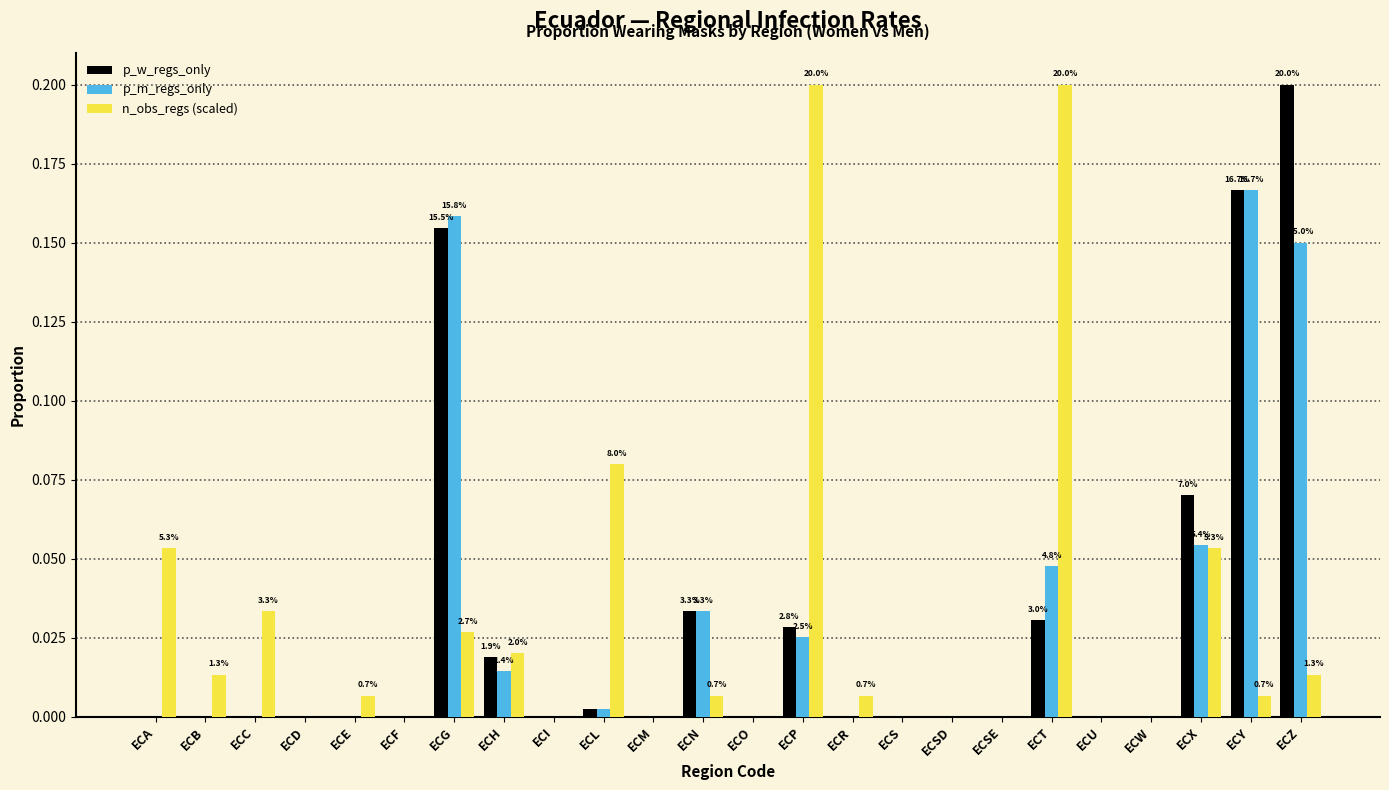

Is it true that p_w_regs_only equals -0.1 at ECW?

False